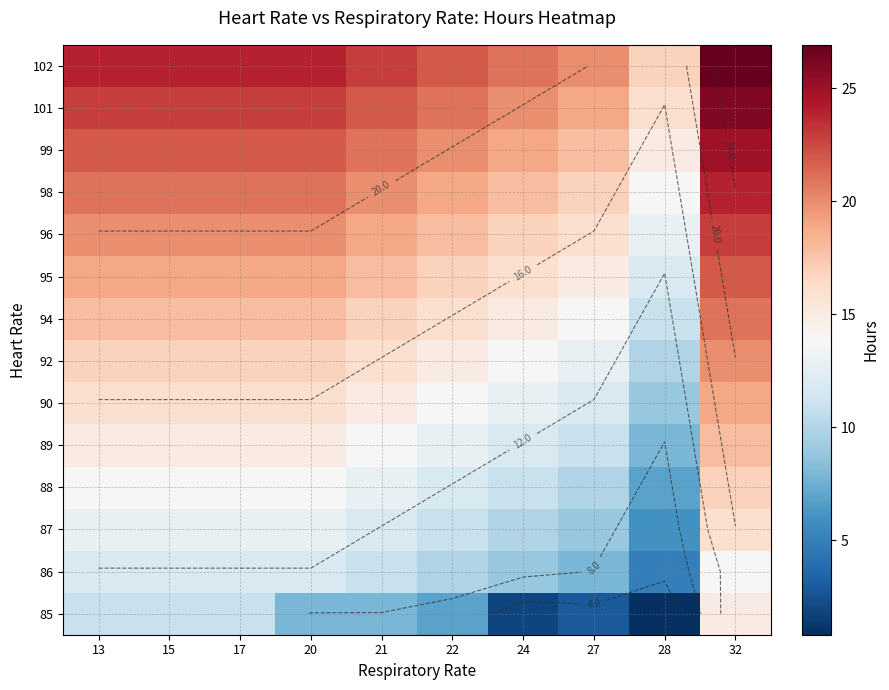

True or false: 99 has a value of 6.4 at 27.

False